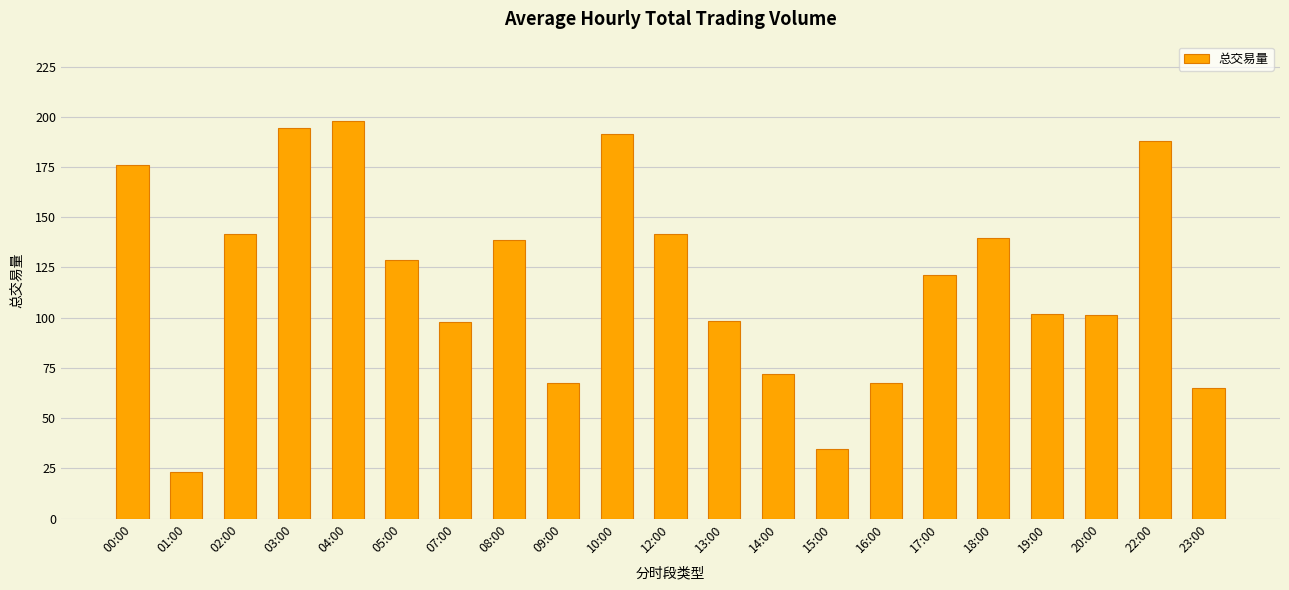

What is the label of the 6th bar from the left?

05:00